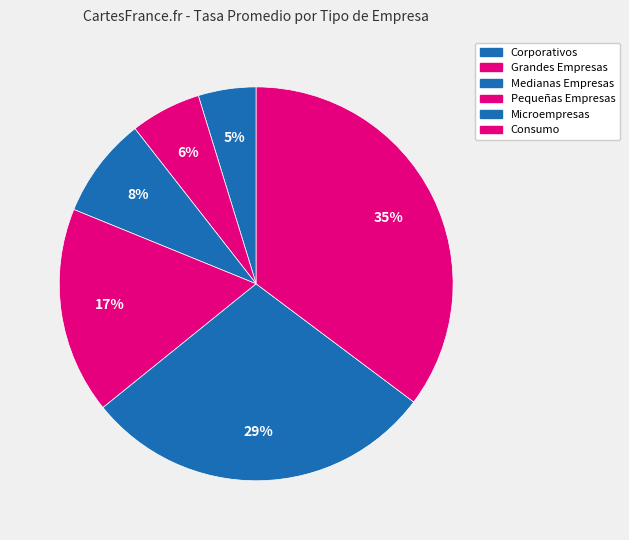

To the nearest percent, what portion does Corporativos represent?

5%